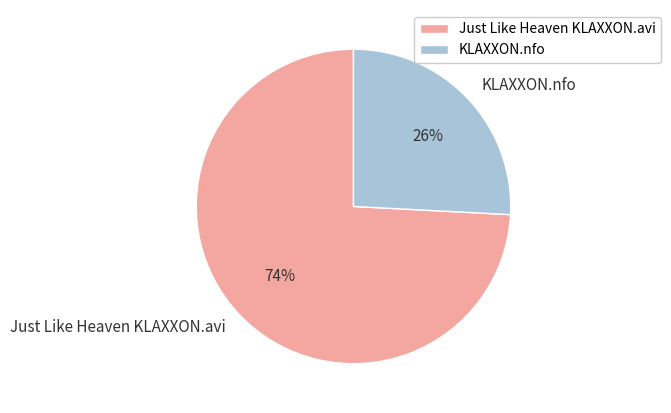

Which slice is the smallest?

KLAXXON.nfo